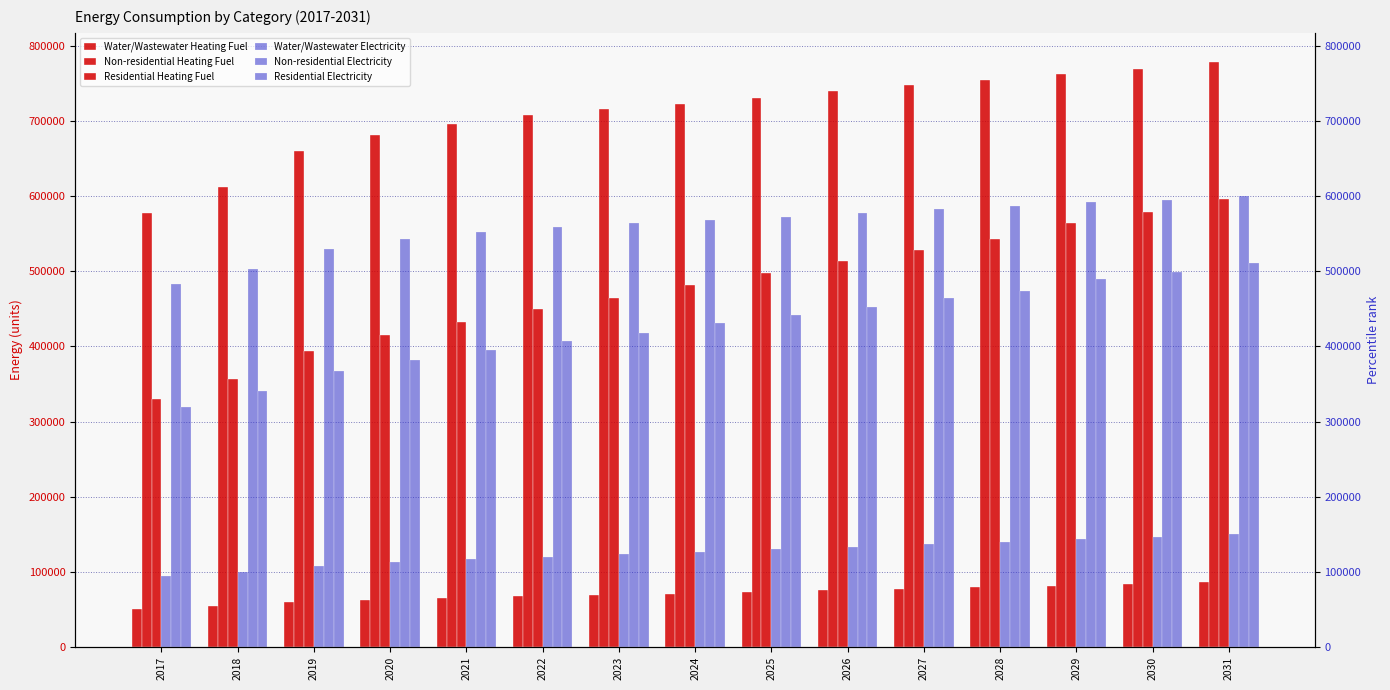

What is the total value across all series at 2027?

2537599.2